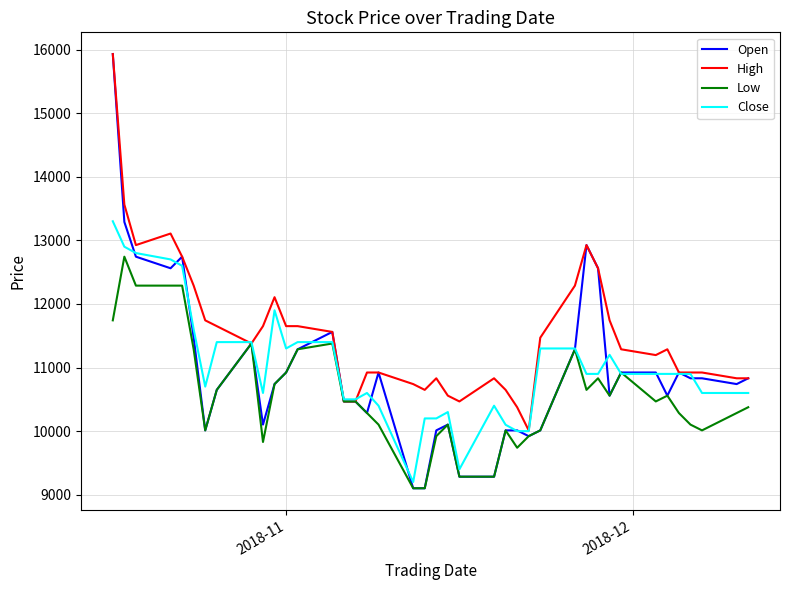

Count the number of categories in the chart.

40